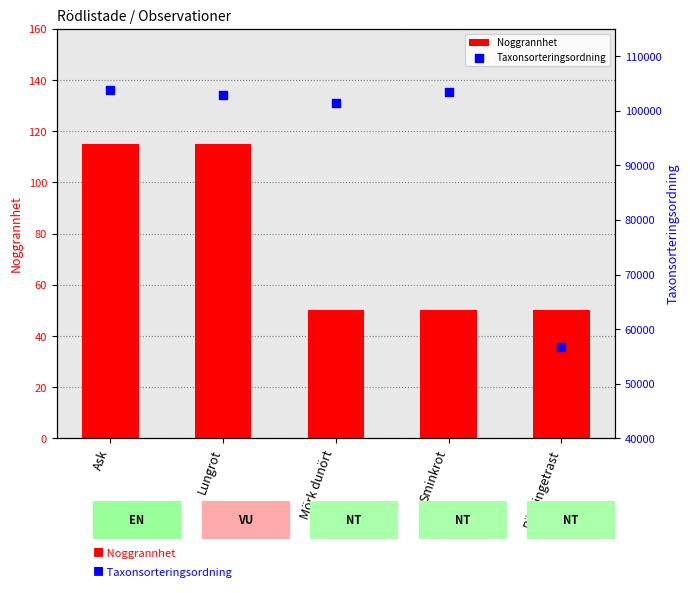

At which category is the sum across all series the highest?

Ask